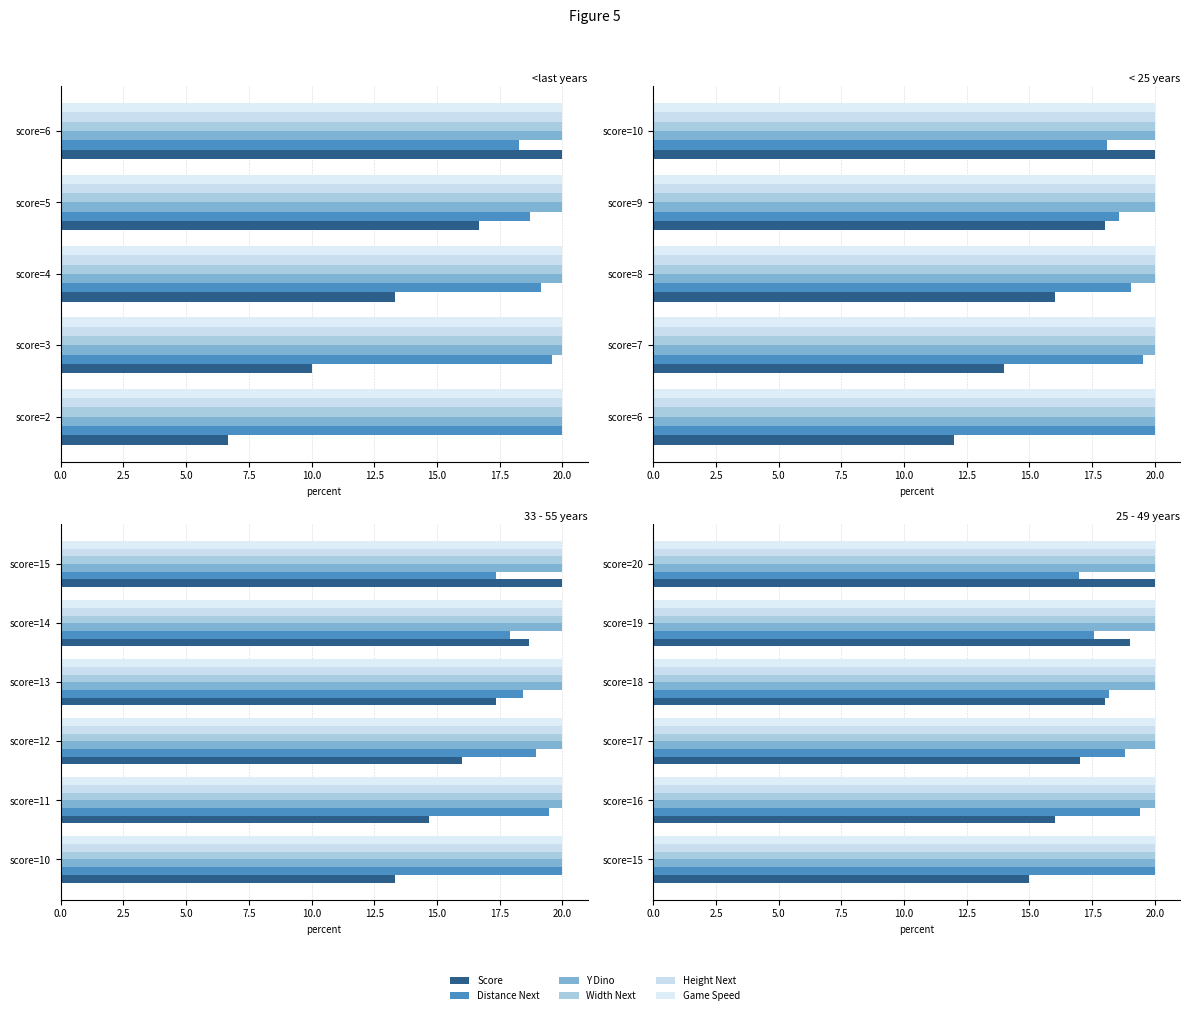

How many groups of bars are there?

6